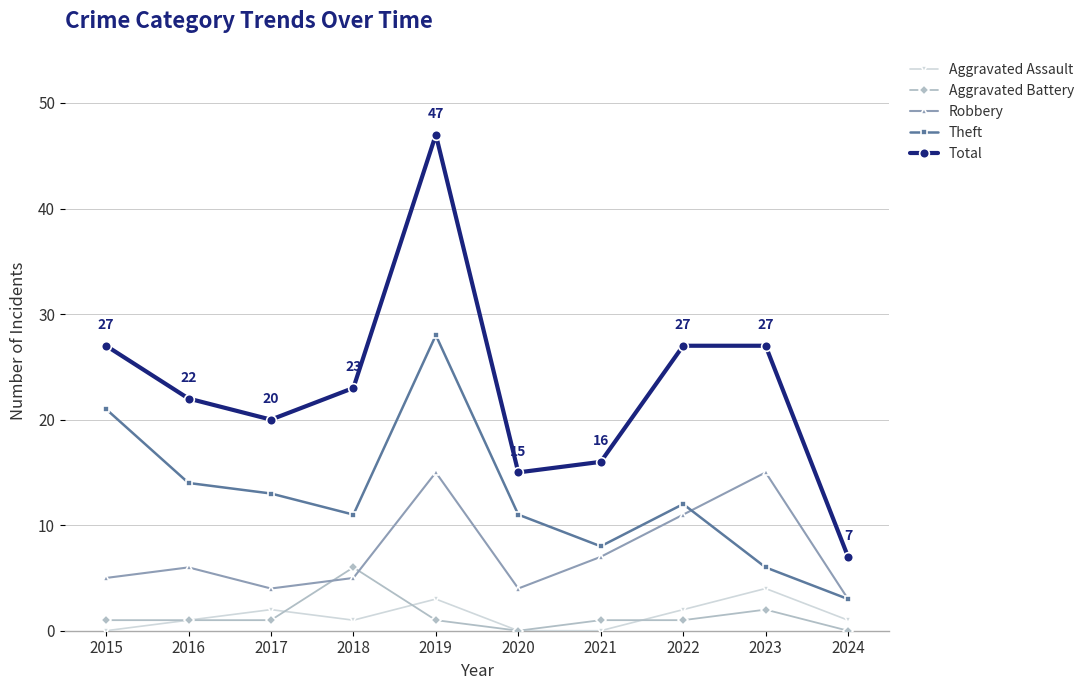

Is it true that Robbery equals 15 at 2023?

True